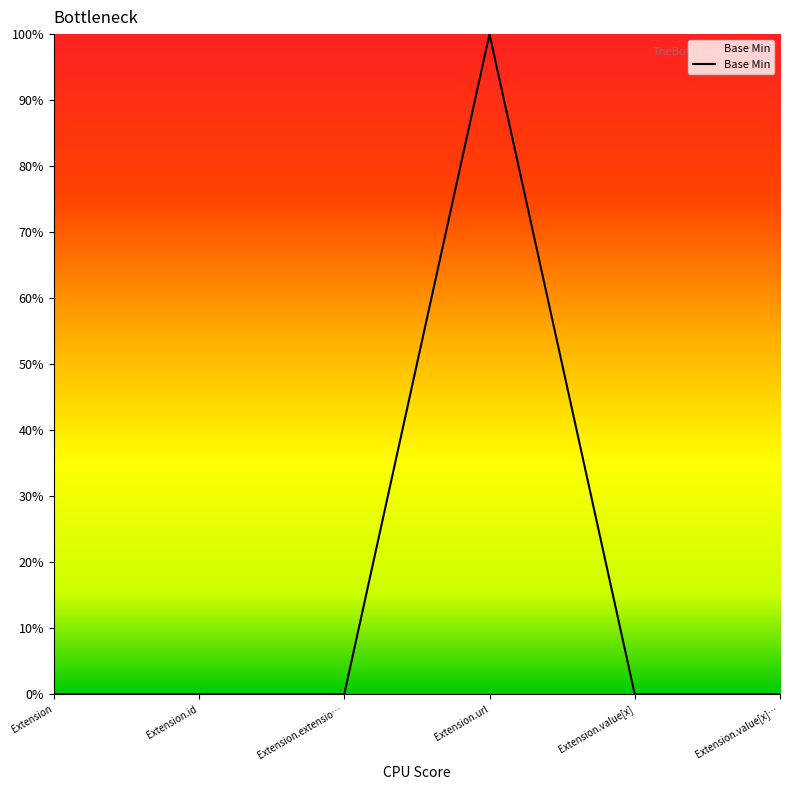

What position from the left is Extension?

1